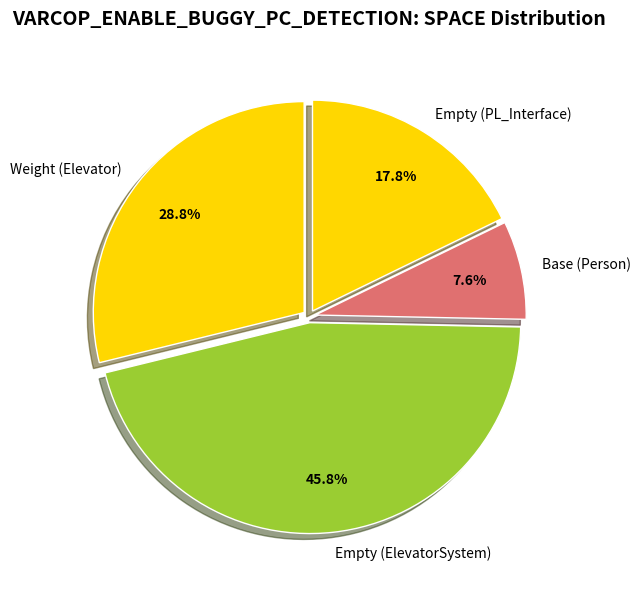

Is the sum of Base (Person) and Empty (ElevatorSystem) greater than half?

Yes